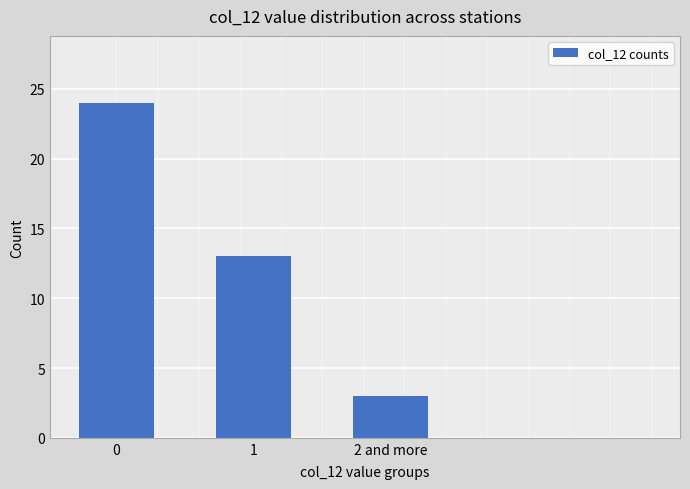

Reading left to right, list all the values displayed in this chart.

0=24	1=13	2 and more=3